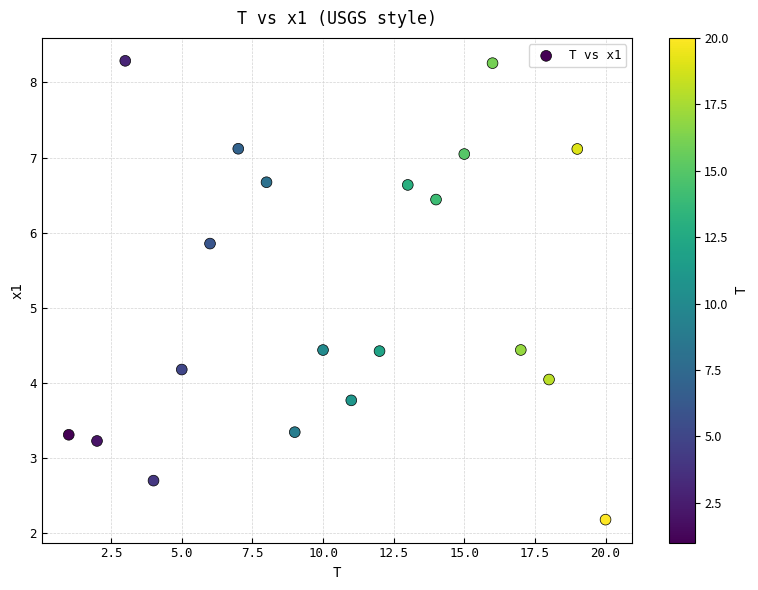

What is the range of Y values (max minus min)?

6.1